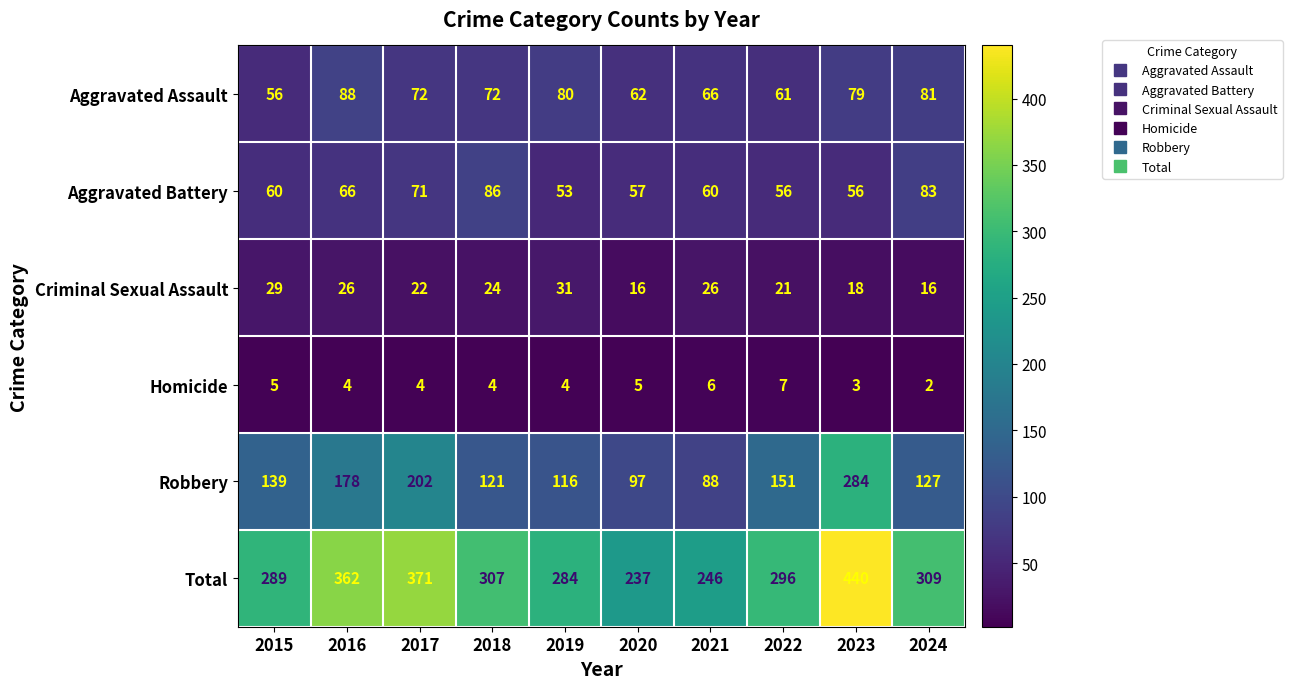

Rank the series by their maximum value, from lowest to highest.

Homicide, Criminal Sexual Assault, Aggravated Battery, Aggravated Assault, Robbery, Total